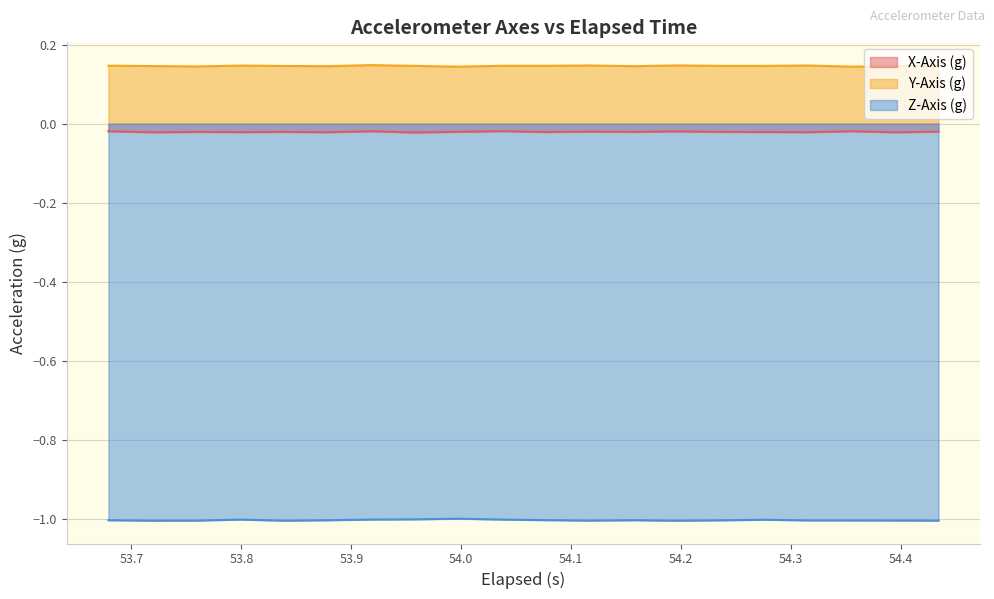

Does the chart have visible grid lines?

Yes